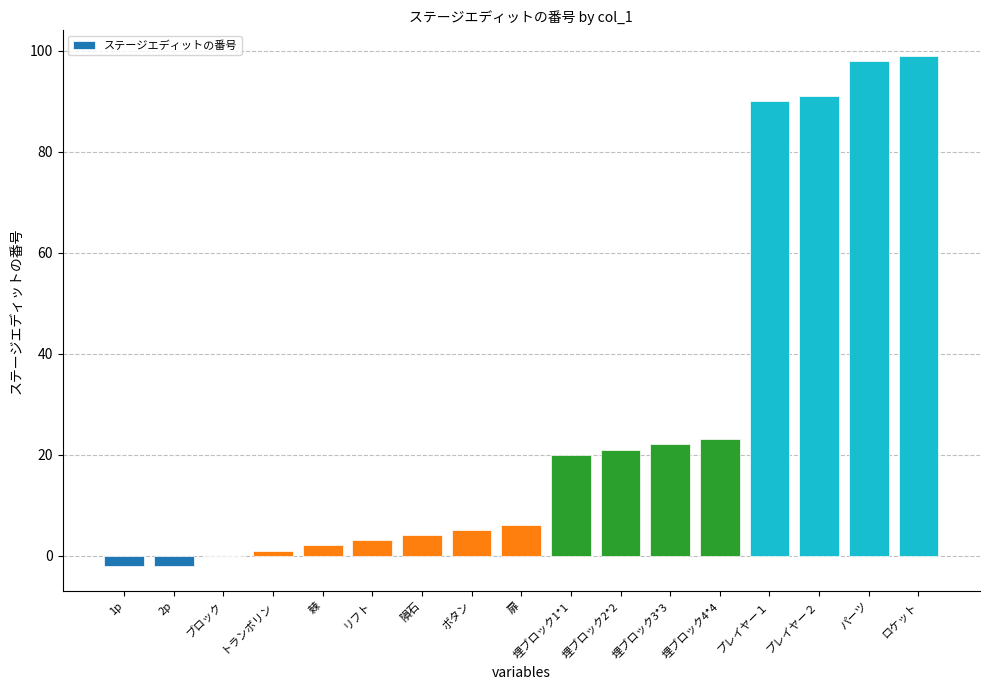

What is the change in value from 扉 to 埋ブロック3*3?

+16